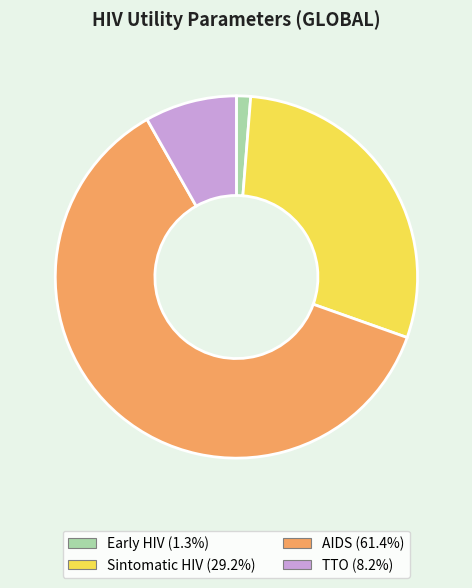

Is it true that AIDS is 61% of the pie?

True